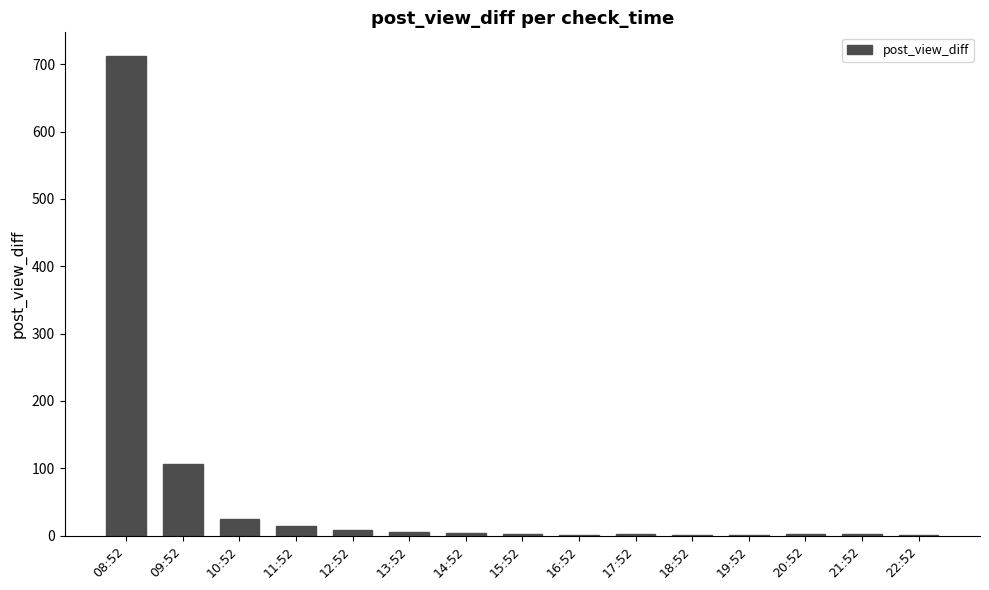

What is the change in value from 09:52 to 19:52?

-106